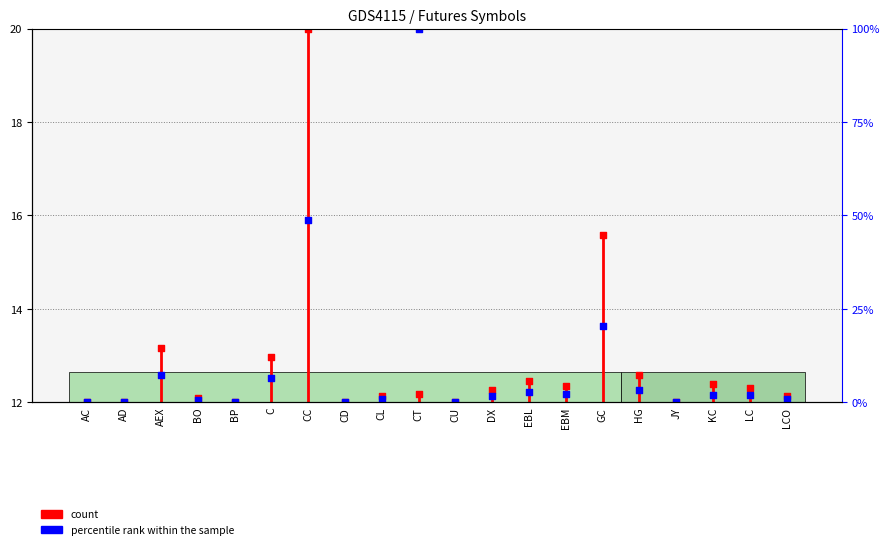

At which category is the sum across all series the highest?

CC